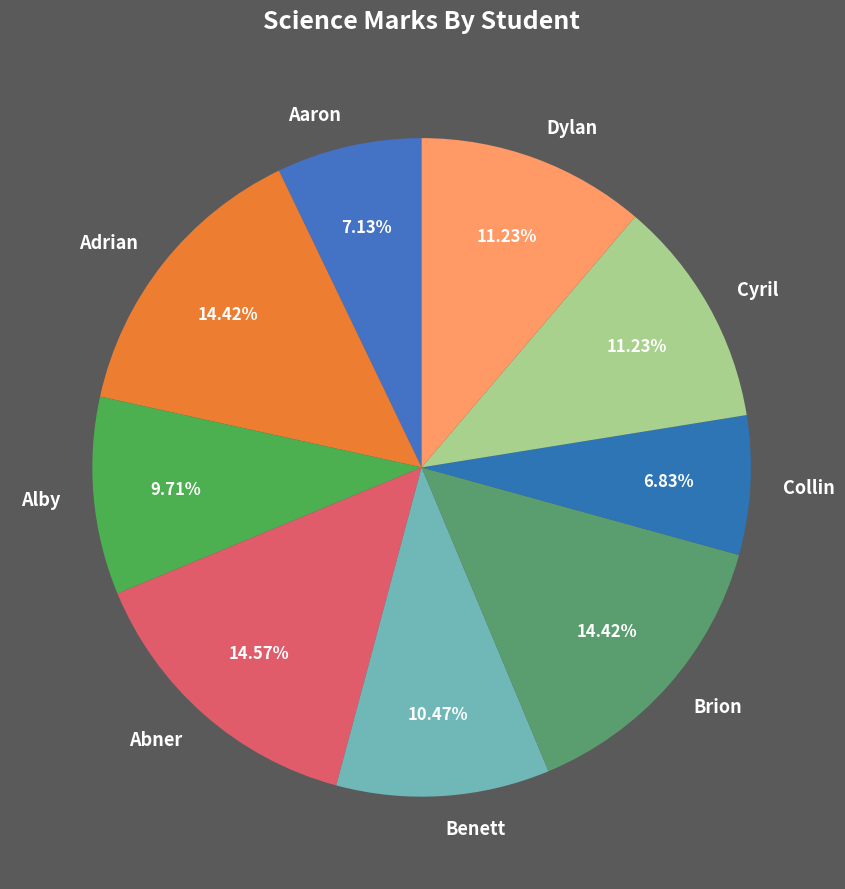

How many slices are in this pie chart?

9